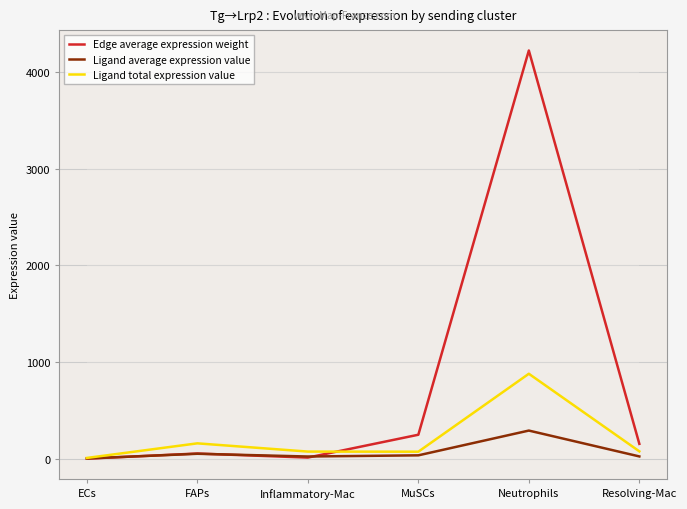

Rank the series at Neutrophils from highest to lowest value.

Edge average expression weight, Ligand total expression value, Ligand average expression value